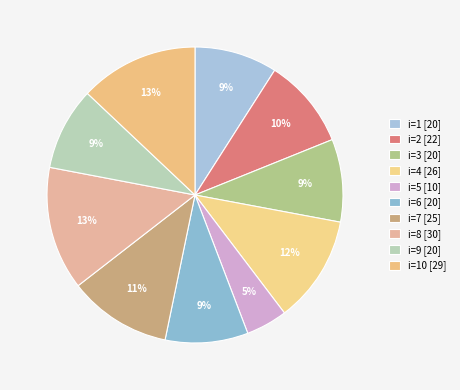

How many segments does this pie chart have?

10